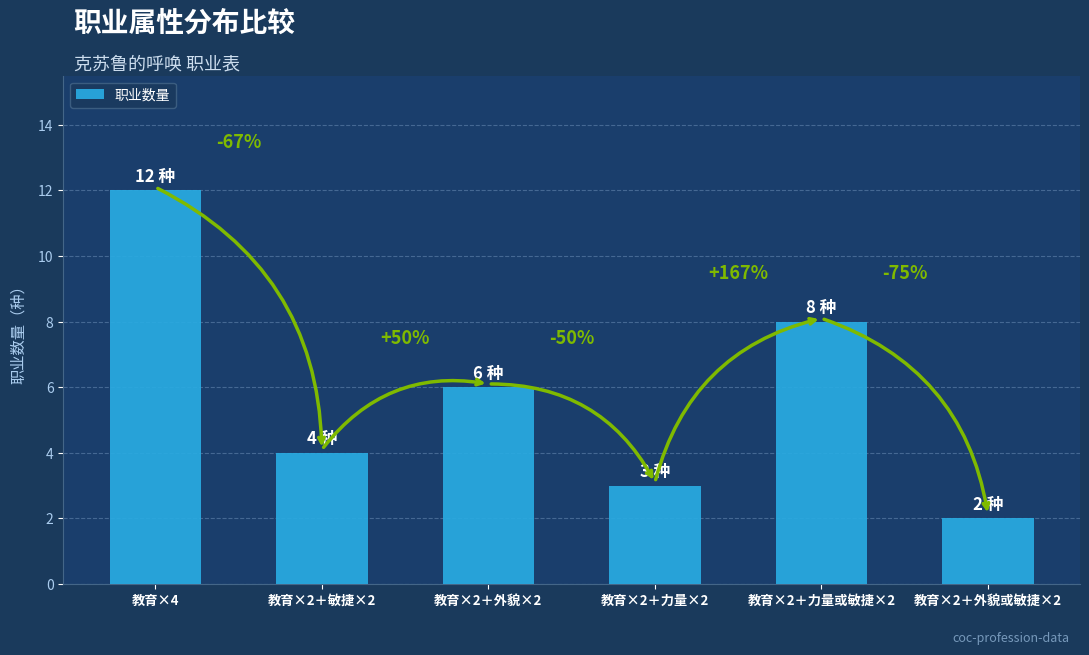

Rank the categories by value from lowest to highest.

教育×2＋外貌或敏捷×2, 教育×2＋力量×2, 教育×2＋敏捷×2, 教育×2＋外貌×2, 教育×2＋力量或敏捷×2, 教育×4